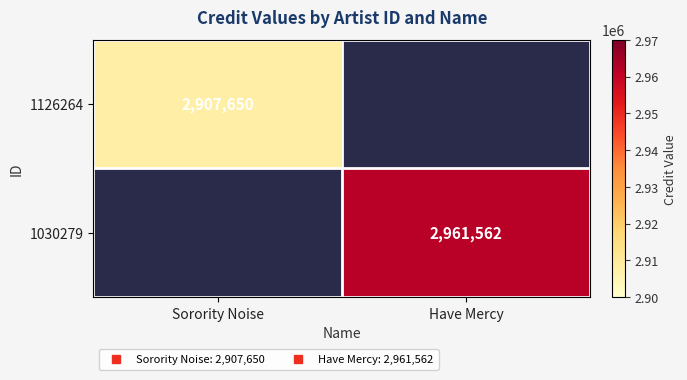

Is it true that 1030279 equals 4953655 at Have Mercy?

False